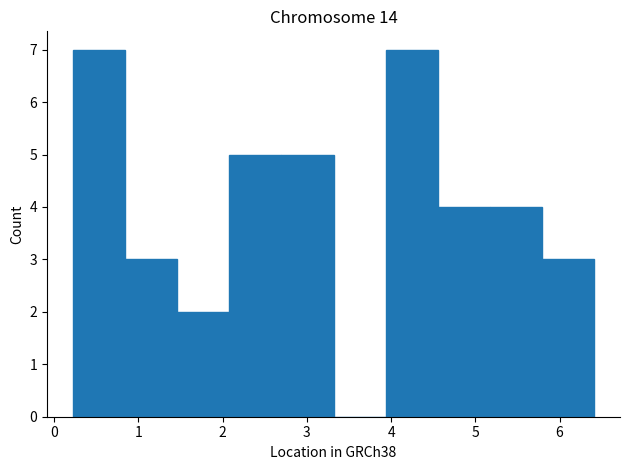

Reading left to right, transcribe this chart: for each bar, give the range it covers on the x-axis and its height. Neither the bar edges nor the heights are printed on the chart, so give them approximately, as read against the axes.

0.2 to 0.8: 7
0.8 to 1.5: 3
1.5 to 2.1: 2
2.1 to 2.7: 5
2.7 to 3.3: 5
3.3 to 3.9: 0
3.9 to 4.6: 7
4.6 to 5.2: 4
5.2 to 5.8: 4
5.8 to 6.4: 3